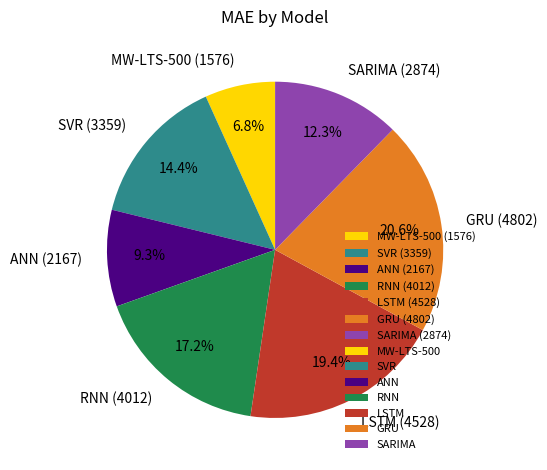

Combined, do ANN and SVR account for over 50%?

No